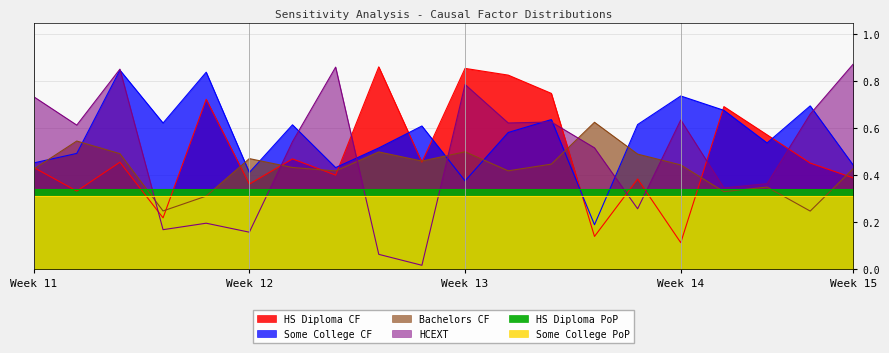

The value of HS Diploma CF at Week 13 is 0.2. True or false?

False